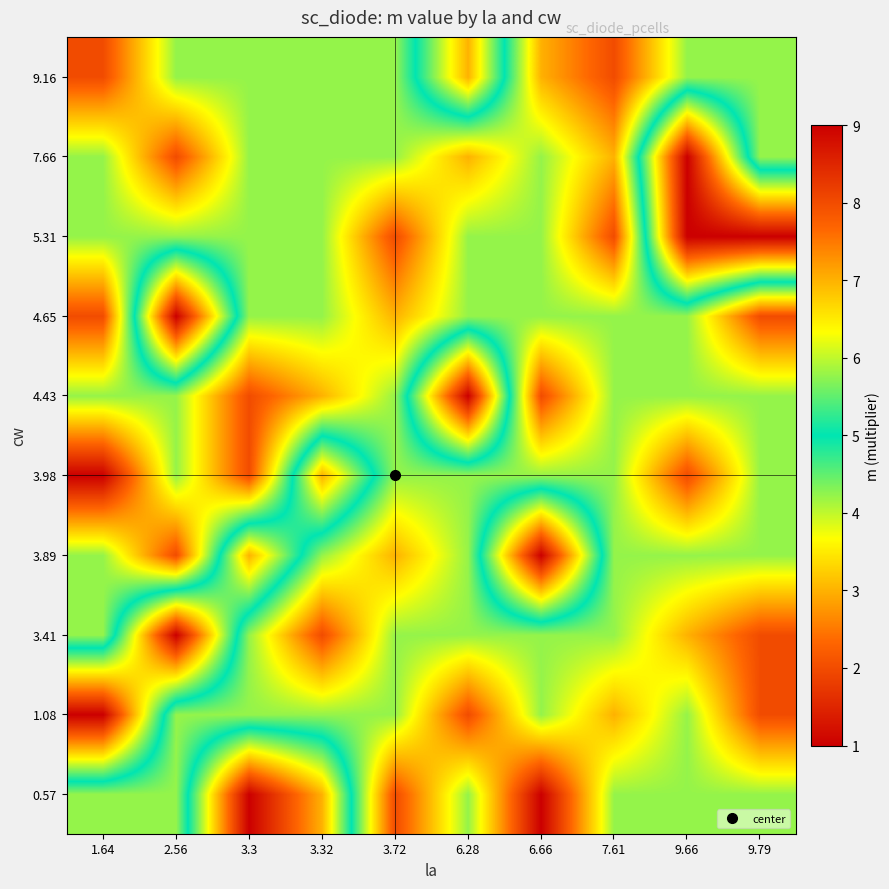

Reading right to left, extract all data points from this chart.

0.57: 9.79=5.8	9.66=5.8	7.61=5.8	6.66=9.0	6.28=5.8	3.72=8.0	3.32=3.0	3.3=1.0	2.56=5.8	1.64=5.8
1.08: 9.79=8.0	9.66=5.8	7.61=7.0	6.66=5.8	6.28=8.0	3.72=5.8	3.32=5.8	3.3=5.8	2.56=5.8	1.64=1.0
3.41: 9.79=8.0	9.66=7.0	7.61=5.8	6.66=5.8	6.28=5.8	3.72=5.8	3.32=8.0	3.3=5.8	2.56=1.0	1.64=5.8
3.89: 9.79=5.8	9.66=5.8	7.61=5.8	6.66=1.0	6.28=5.8	3.72=7.0	3.32=5.8	3.3=3.0	2.56=8.0	1.64=5.8
3.98: 9.79=5.8	9.66=8.0	7.61=5.8	6.66=5.8	6.28=5.8	3.72=5.8	3.32=3.0	3.3=8.0	2.56=5.8	1.64=9.0
4.43: 9.79=5.8	9.66=5.8	7.61=5.8	6.66=8.0	6.28=1.0	3.72=5.8	3.32=7.0	3.3=8.0	2.56=5.8	1.64=5.8
4.65: 9.79=8.0	9.66=5.8	7.61=5.8	6.66=5.8	6.28=5.8	3.72=7.0	3.32=5.8	3.3=5.8	2.56=1.0	1.64=8.0
5.31: 9.79=1.0	9.66=1.0	7.61=8.0	6.66=5.8	6.28=5.8	3.72=8.0	3.32=5.8	3.3=5.8	2.56=5.8	1.64=5.8
7.66: 9.79=5.8	9.66=1.0	7.61=7.0	6.66=5.8	6.28=7.0	3.72=5.8	3.32=5.8	3.3=5.8	2.56=8.0	1.64=5.8
9.16: 9.79=5.8	9.66=5.8	7.61=8.0	6.66=7.0	6.28=3.0	3.72=5.8	3.32=5.8	3.3=5.8	2.56=5.8	1.64=8.0